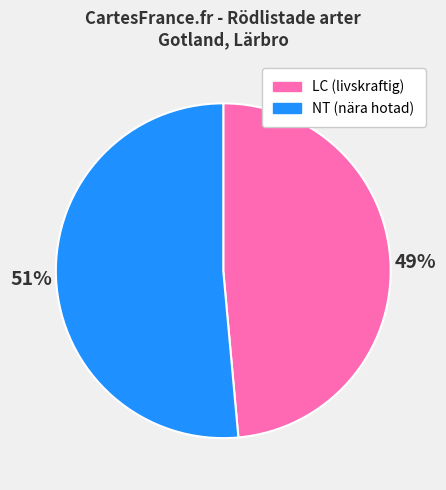

Which slice is the largest?

NT (nära hotad)